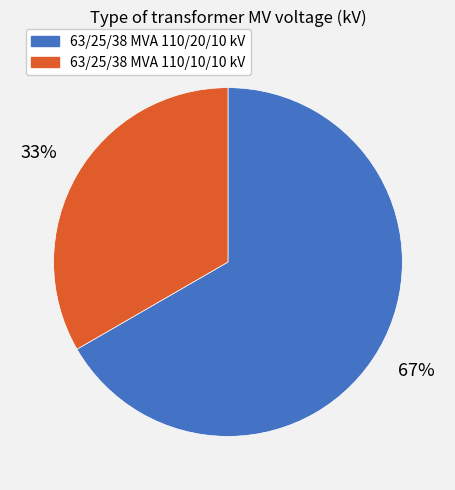

To the nearest percent, what is the combined percentage of 63/25/38 MVA 110/20/10 kV and 63/25/38 MVA 110/10/10 kV?

100%